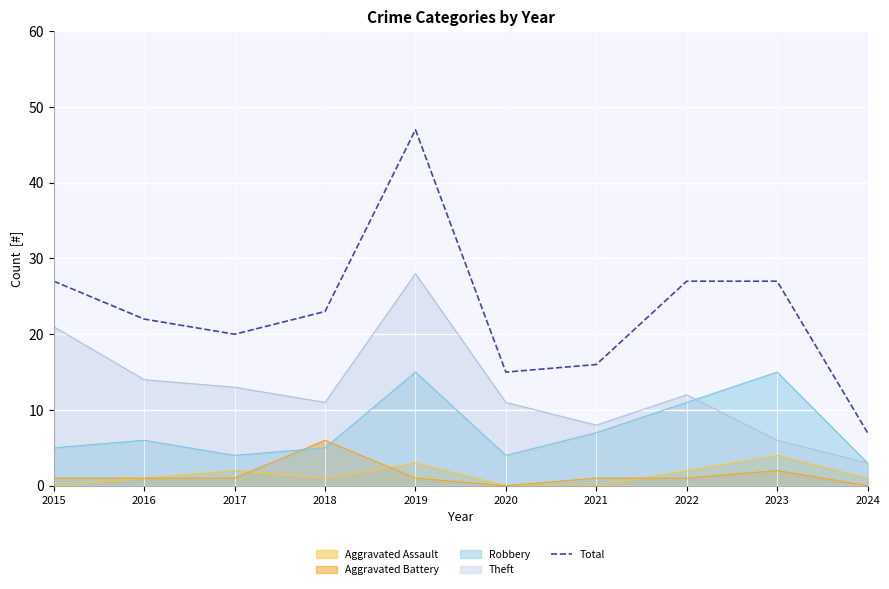

Where is the data nearest to the value 27?

2015